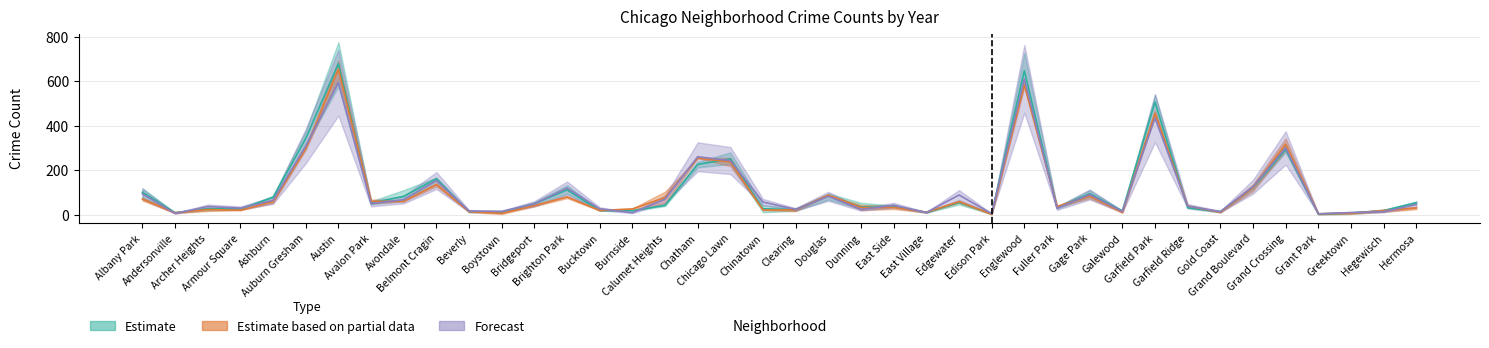

What is the sum of all 2015 values?

4393.7